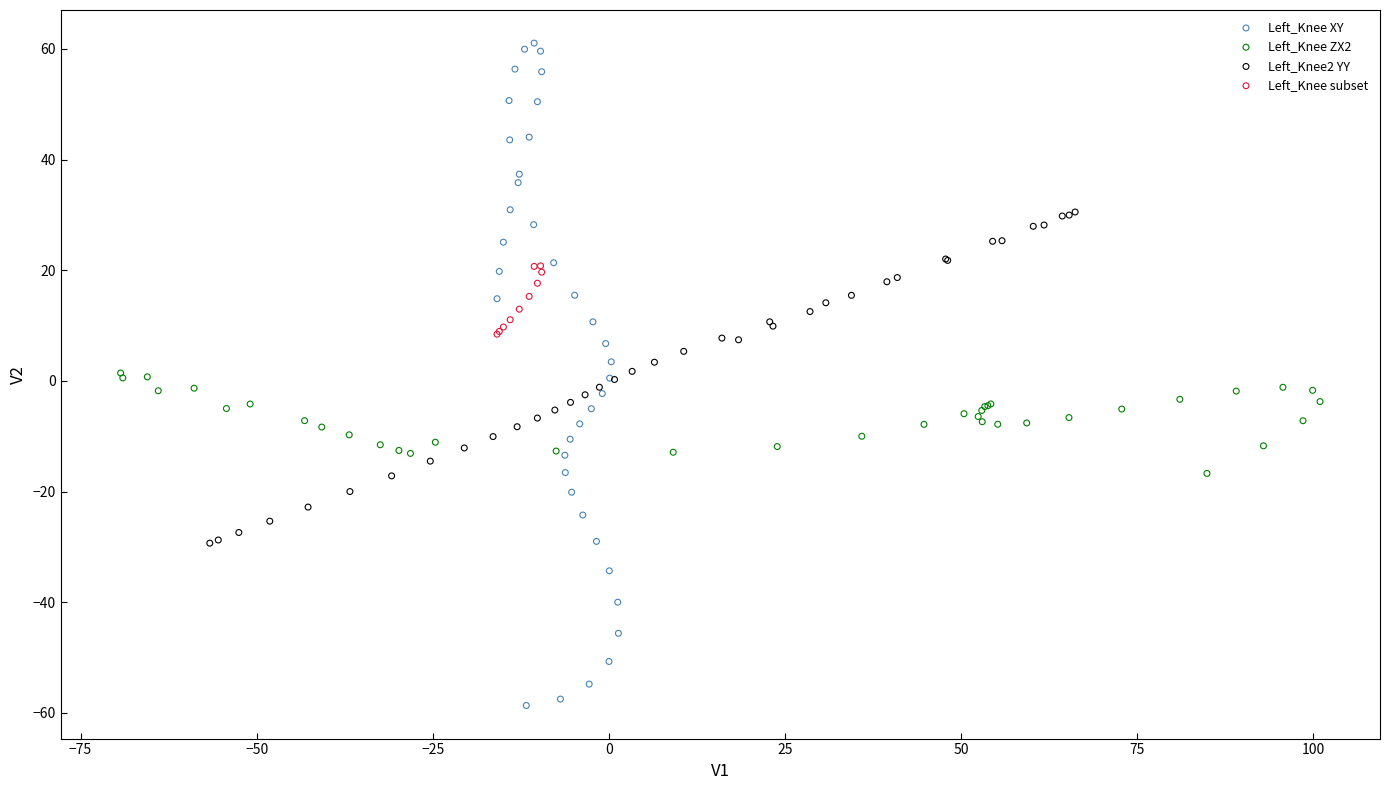

Which series contains the highest Y value?

Left_Knee XY